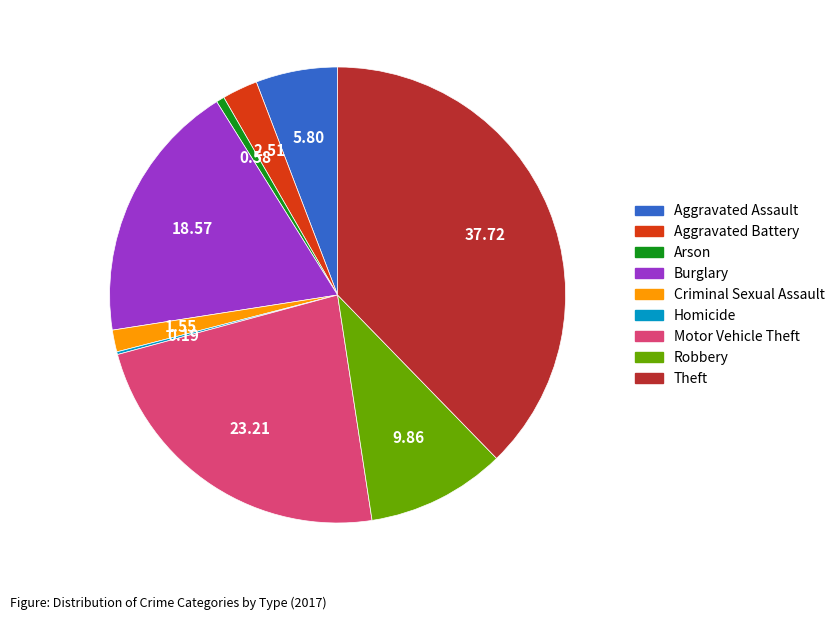

Which has a higher value, Criminal Sexual Assault or Robbery?

Robbery